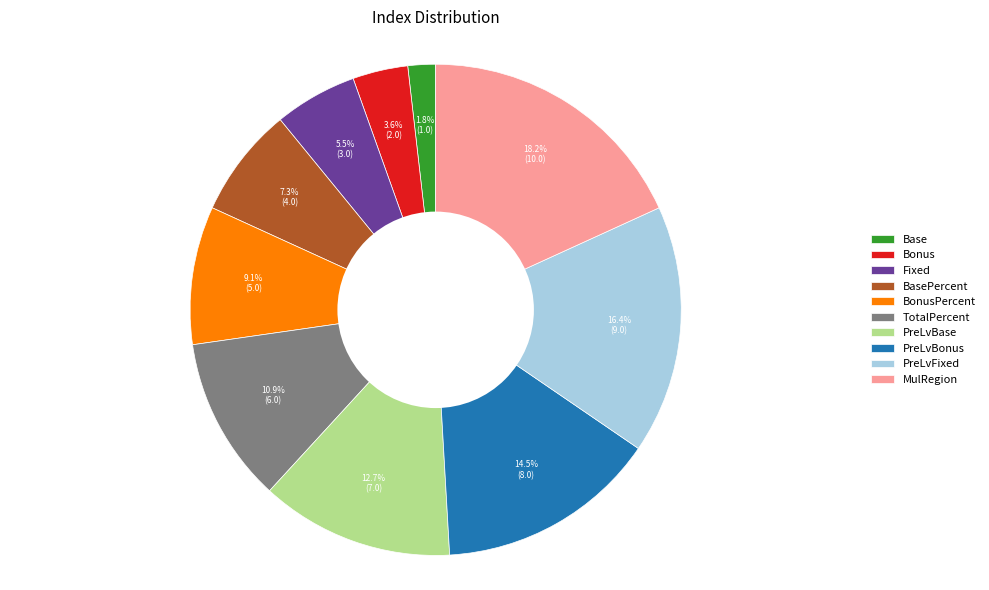

To the nearest percent, what portion does Base represent?

2%